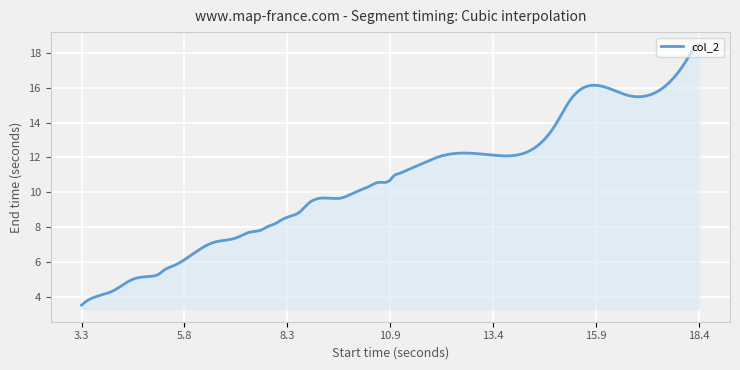

Does the chart have visible grid lines?

Yes